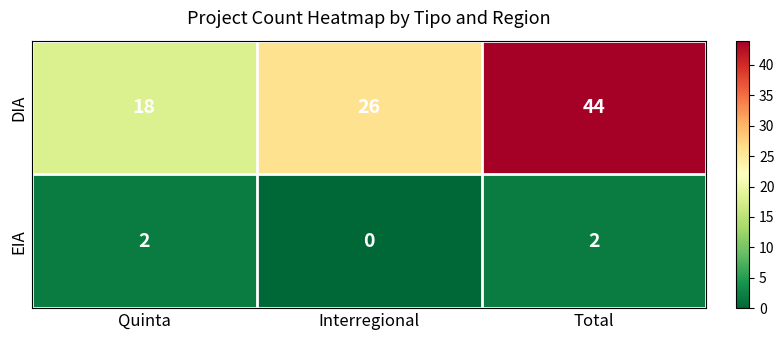

What value does the DIA series have at Interregional, to the nearest 5?

25